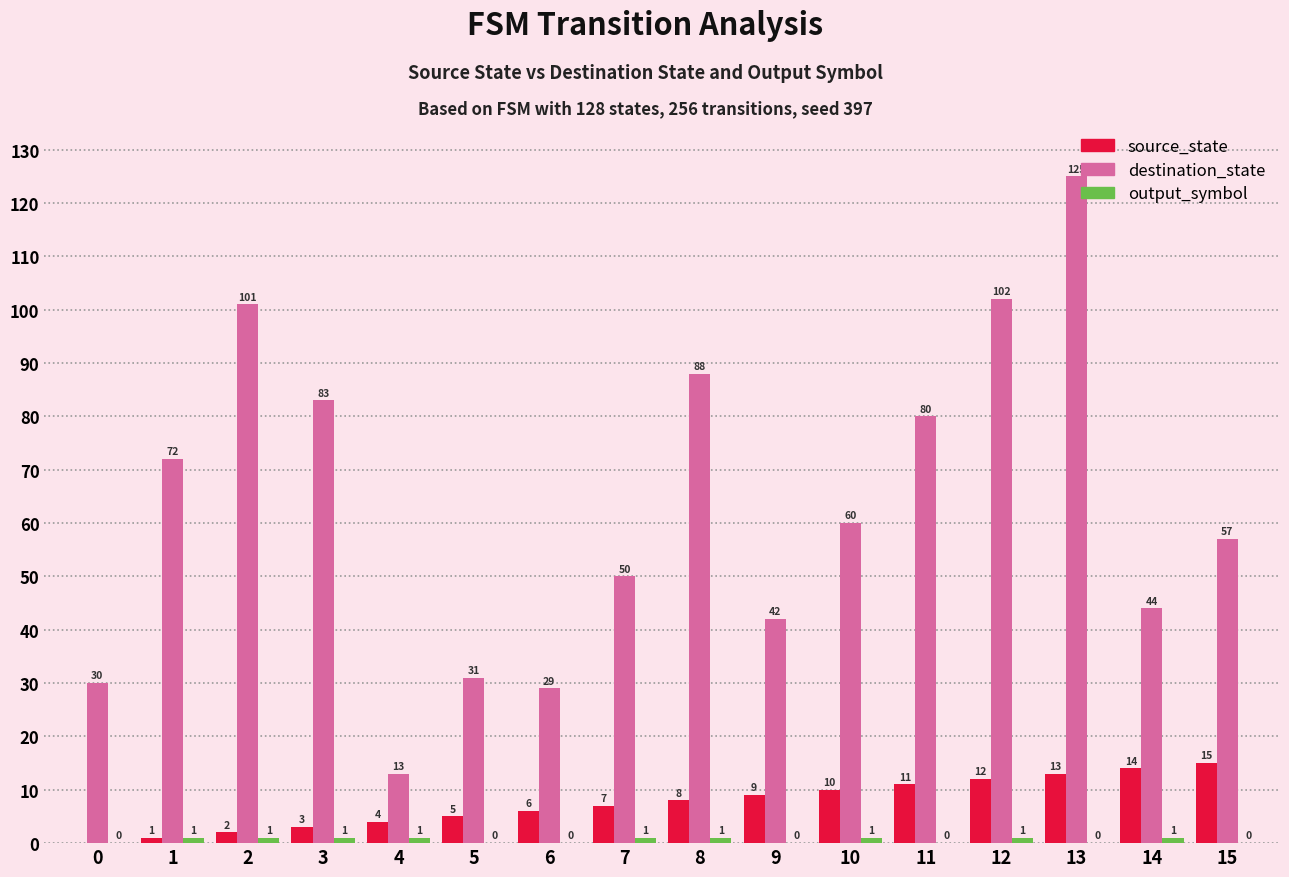

What is the total value across all series at 9?

51